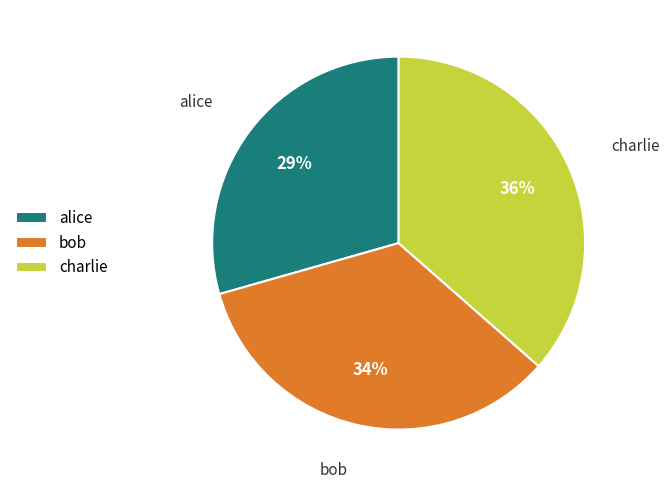

Is there any slice that represents more than half of the pie?

No